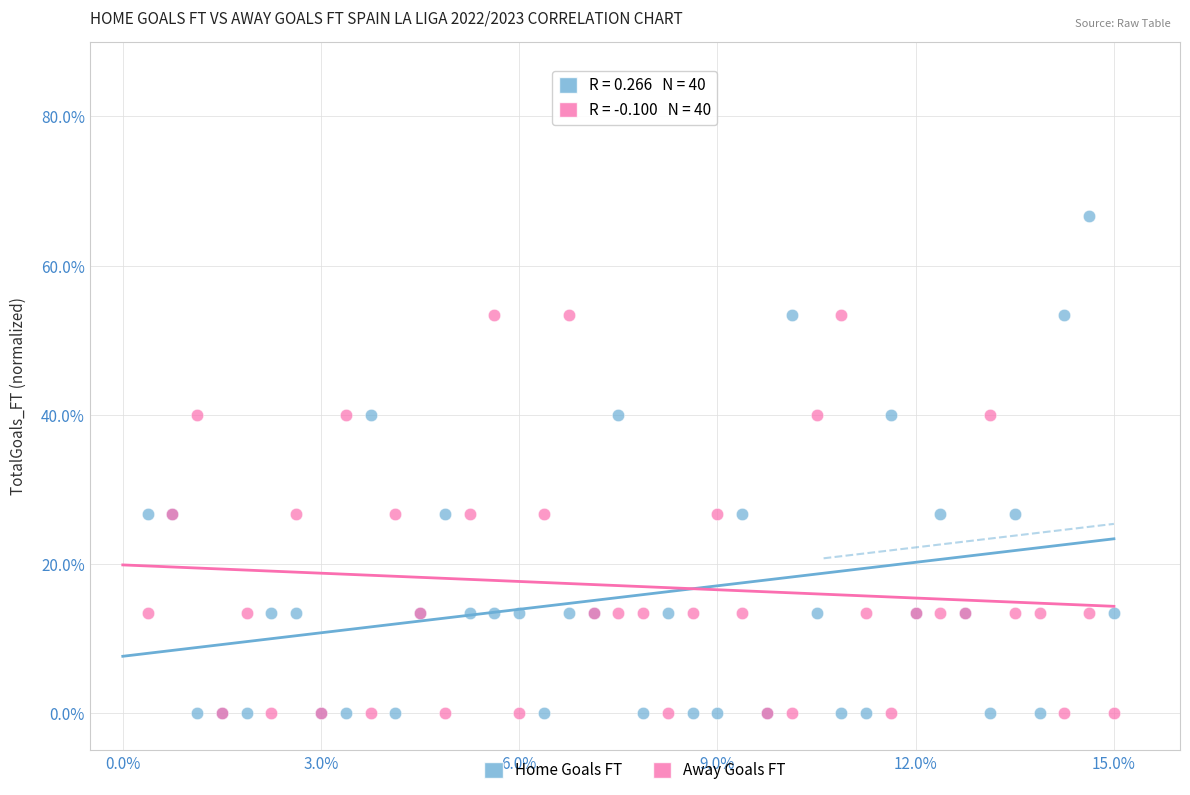

What are all the series names shown in the legend?

Home Goals FT, Away Goals FT